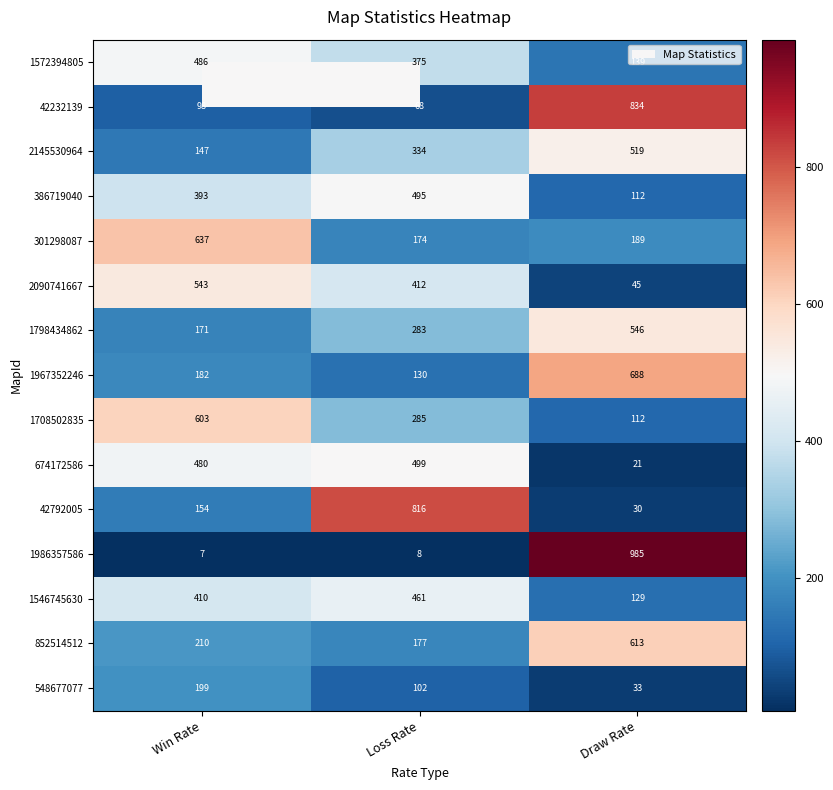

How many 1798434862 values are between 171 and 546?

3